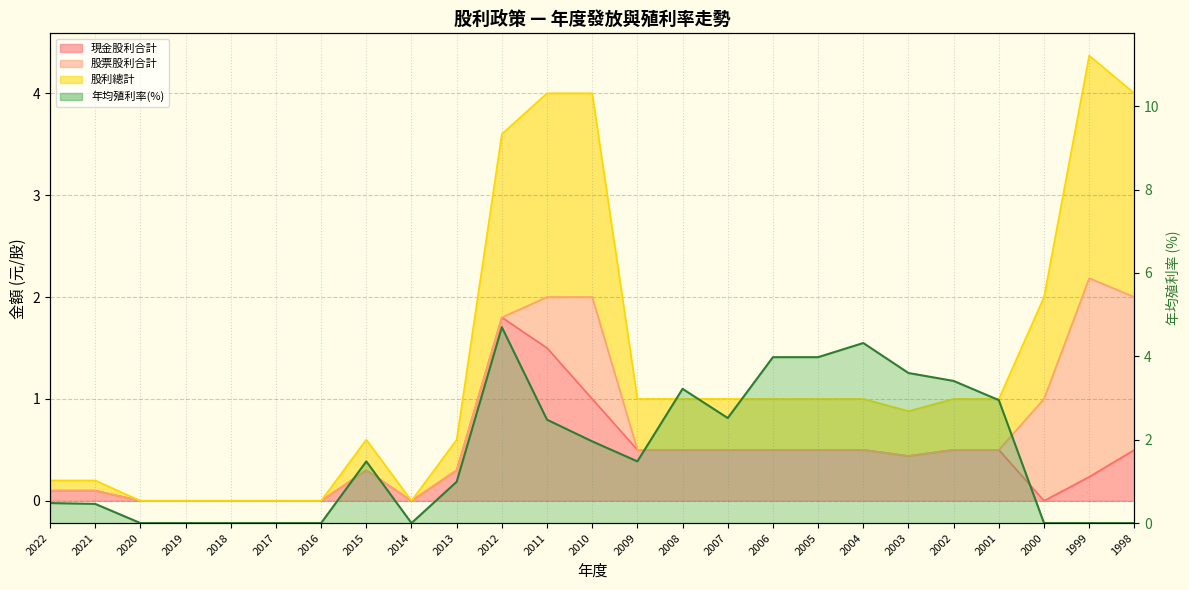

True or false: the data has more than 2 interior local peaks.

True